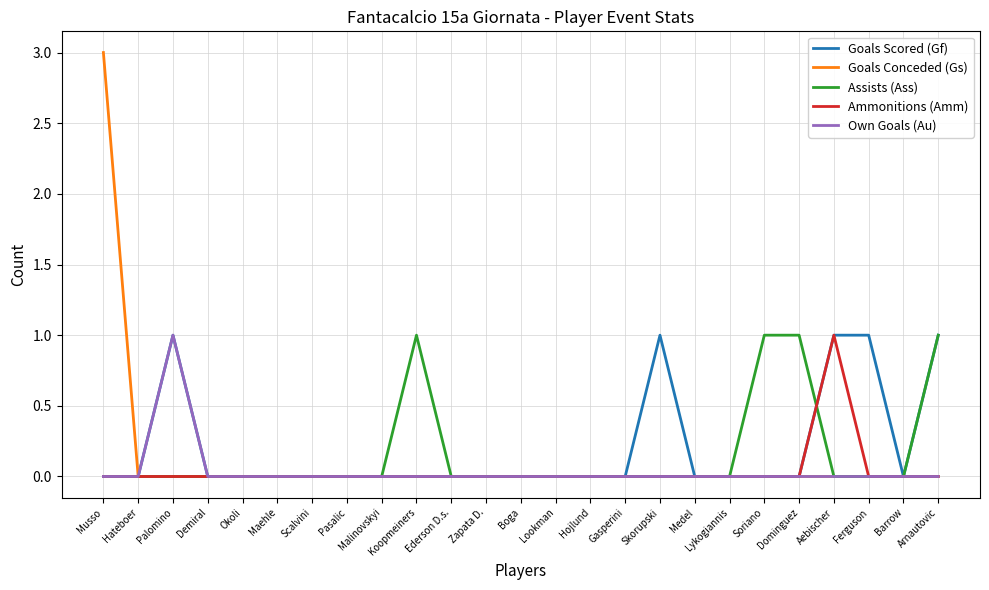

What position from the left is Pasalic?

8